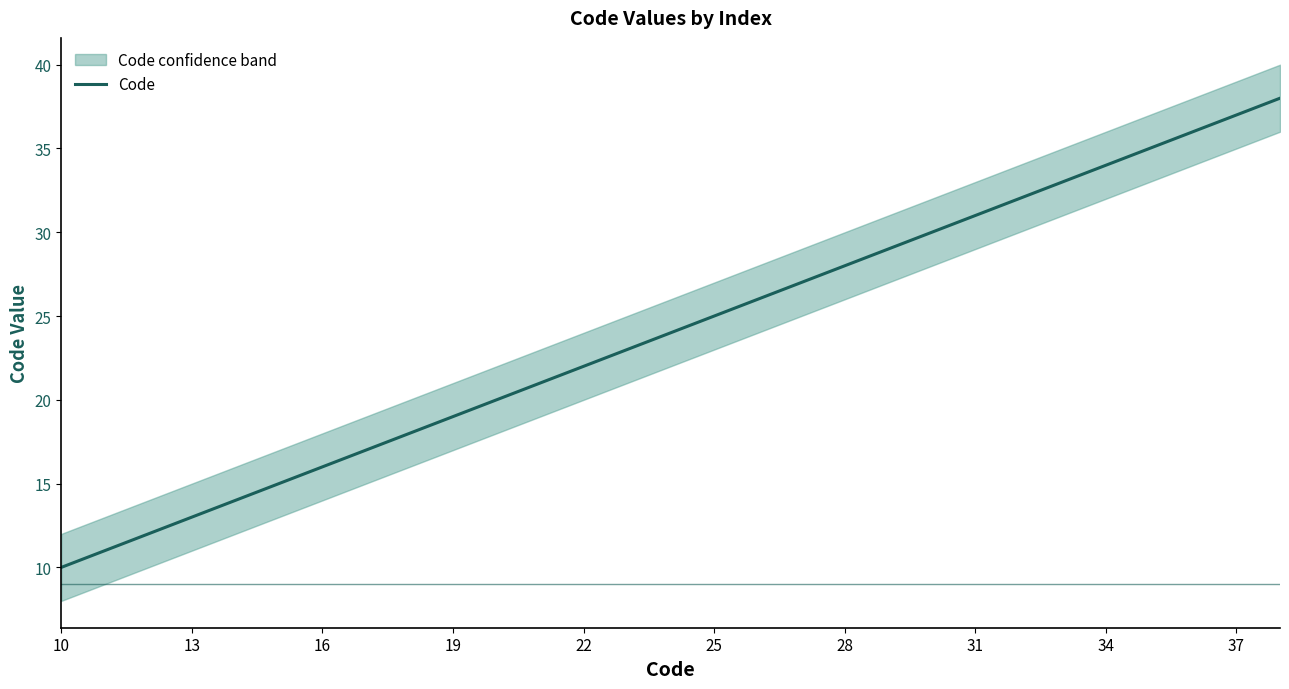

What is the highest value of the Code series?

38